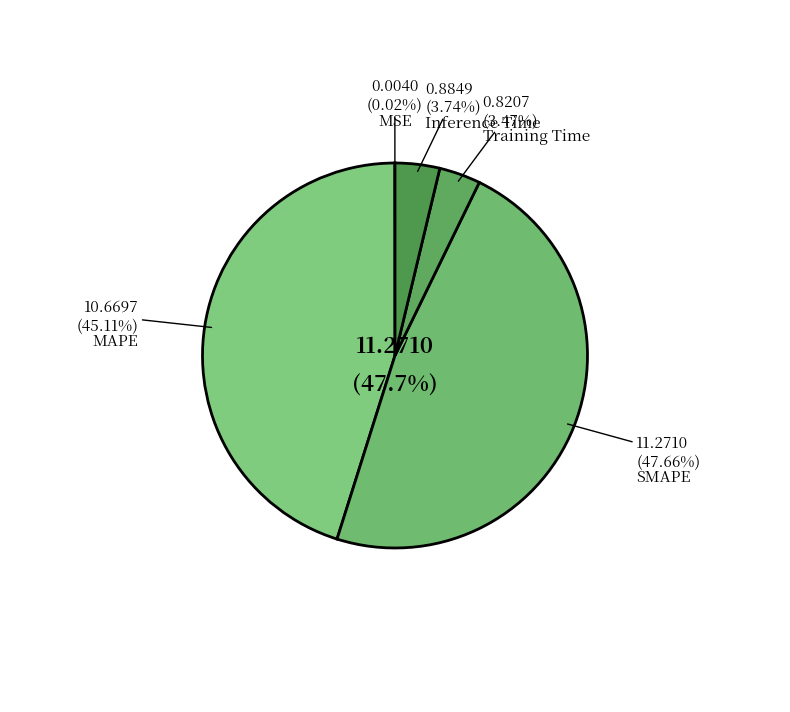

To the nearest percent, what percentage of the pie is MAPE?

45%